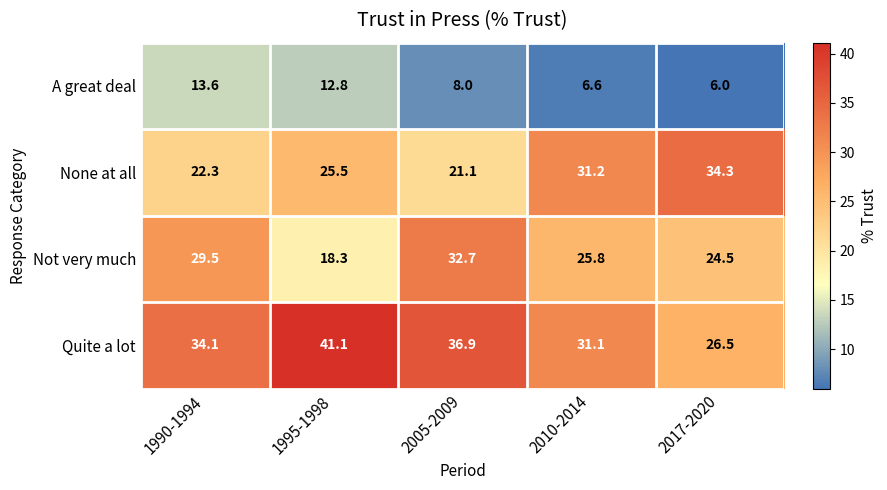

What is the difference between the Not very much values at 2010-2014 and 1990-1994?

3.7